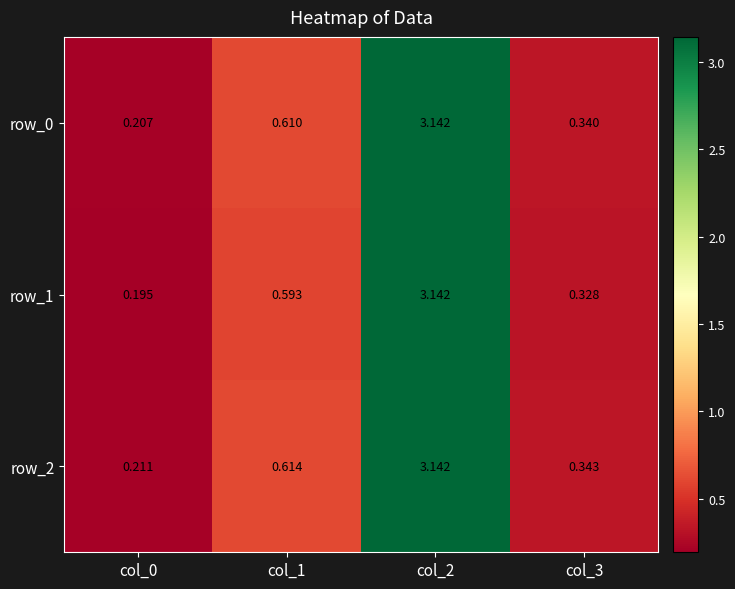

Count the number of categories in the chart.

4